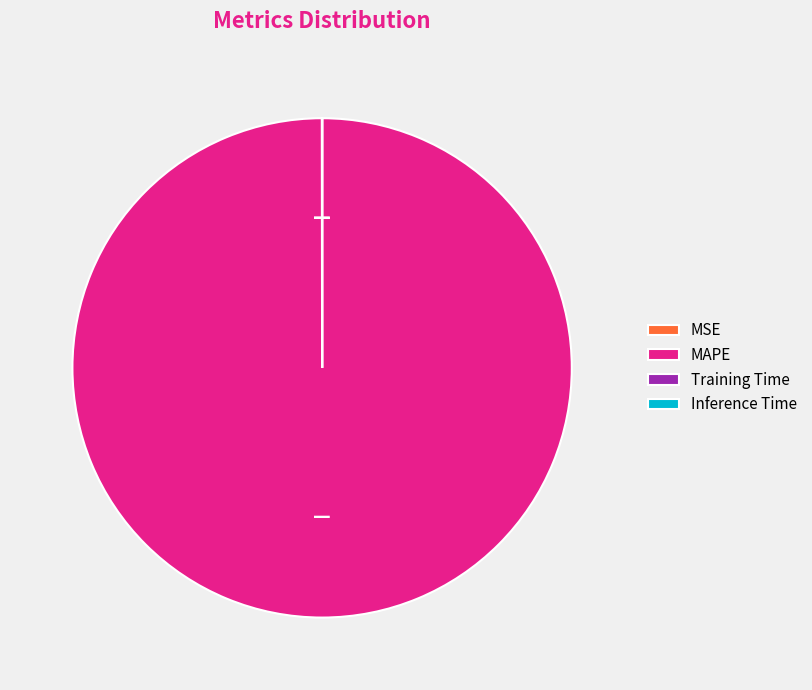

Which category has the biggest portion of the pie?

MAPE